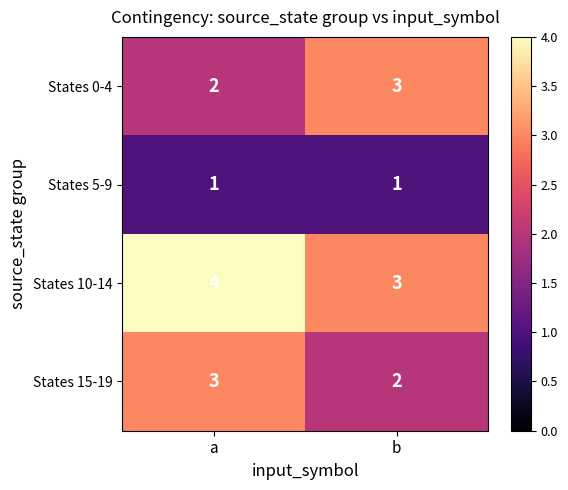

Which category has the highest value in the States 10-14 series?

a